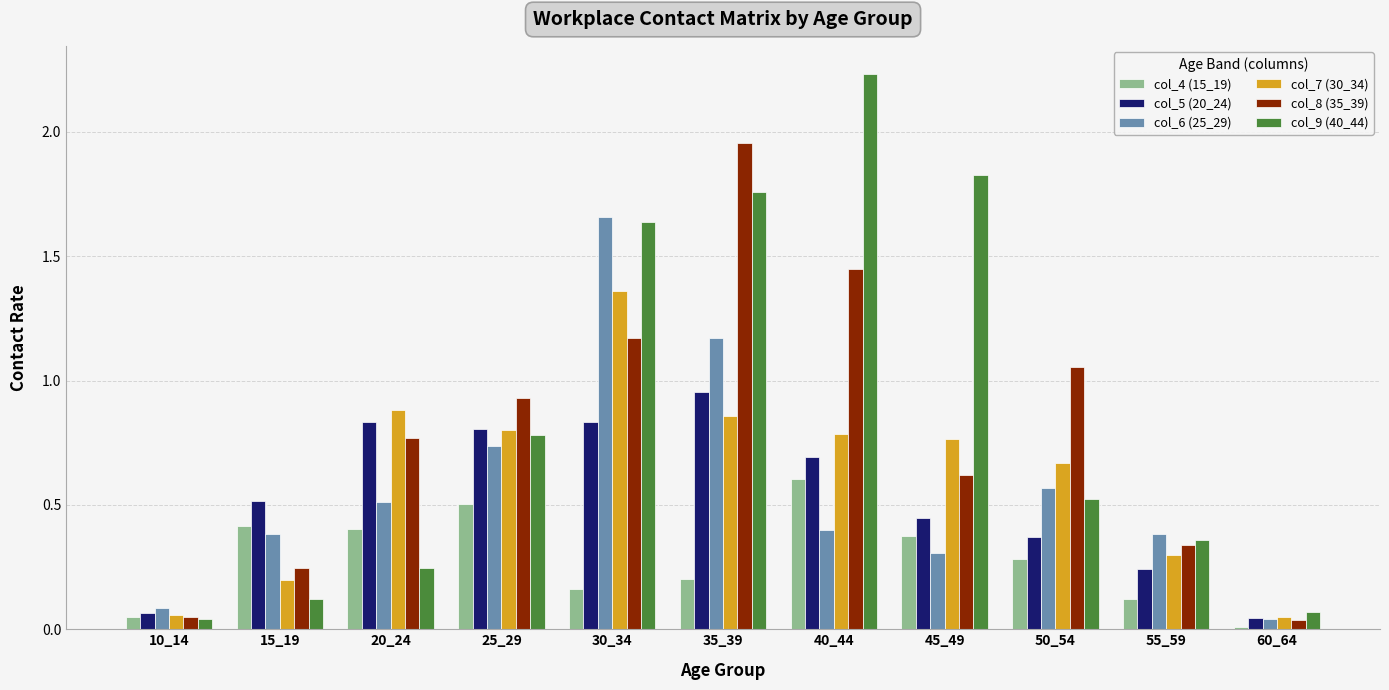

Are the bars grouped side by side (vs. stacked)?

Yes